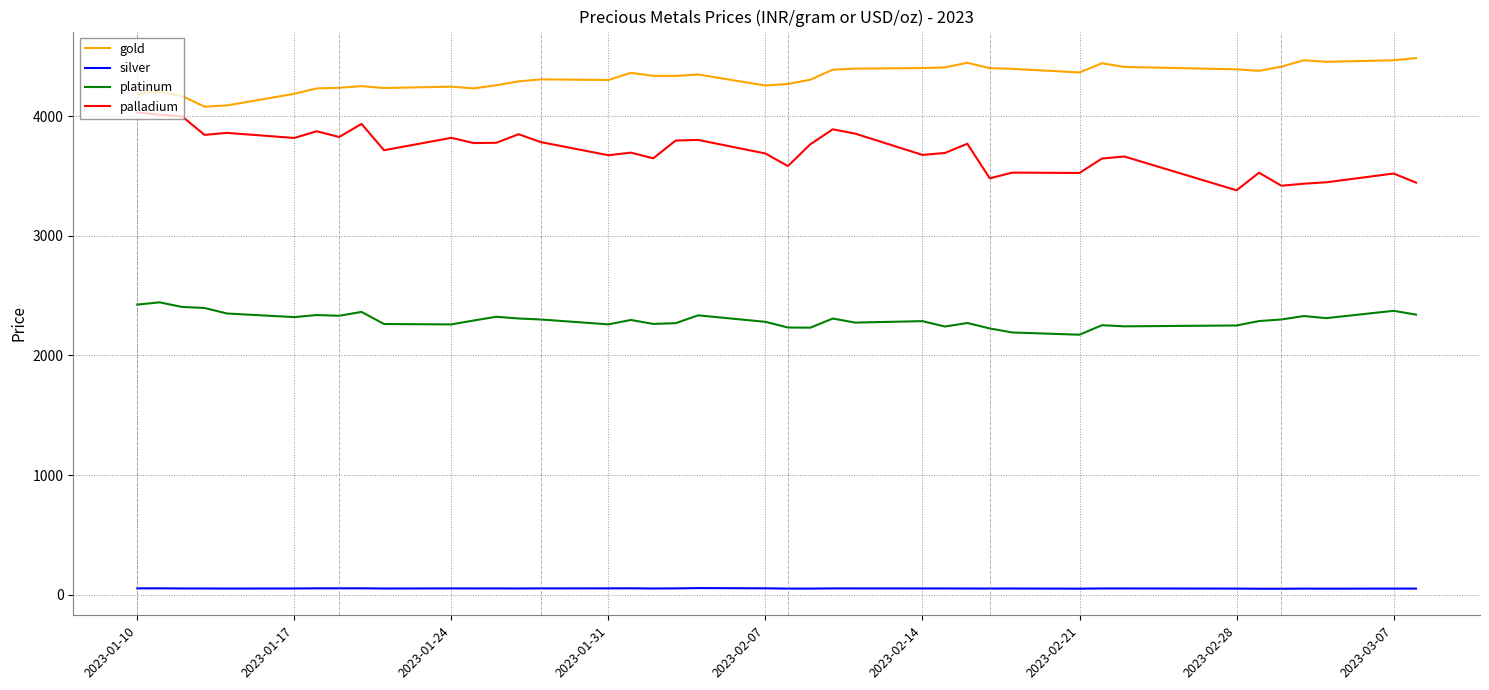

What is the lowest value of the platinum series?

2173.4